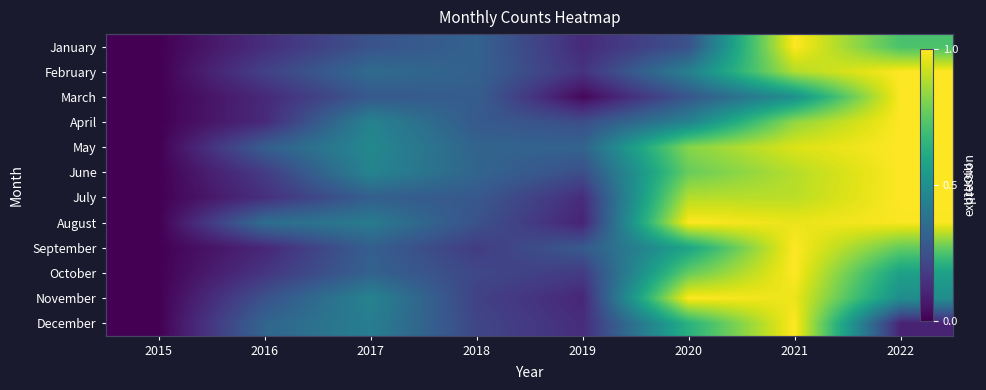

Between 2019 and 2020, which series saw the biggest shift?

August